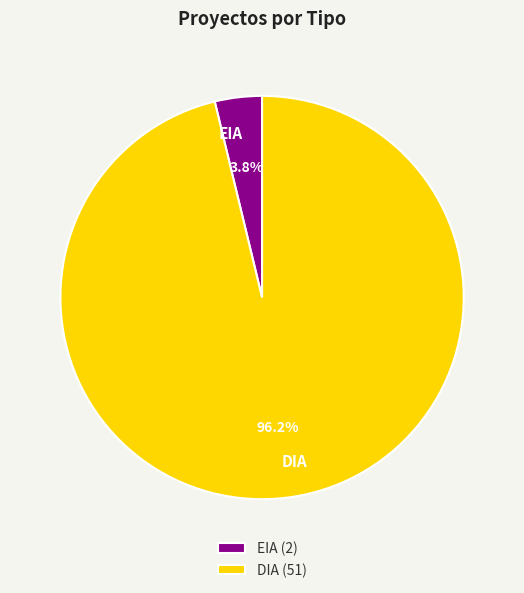

Do DIA and EIA together represent more than half of the pie?

Yes